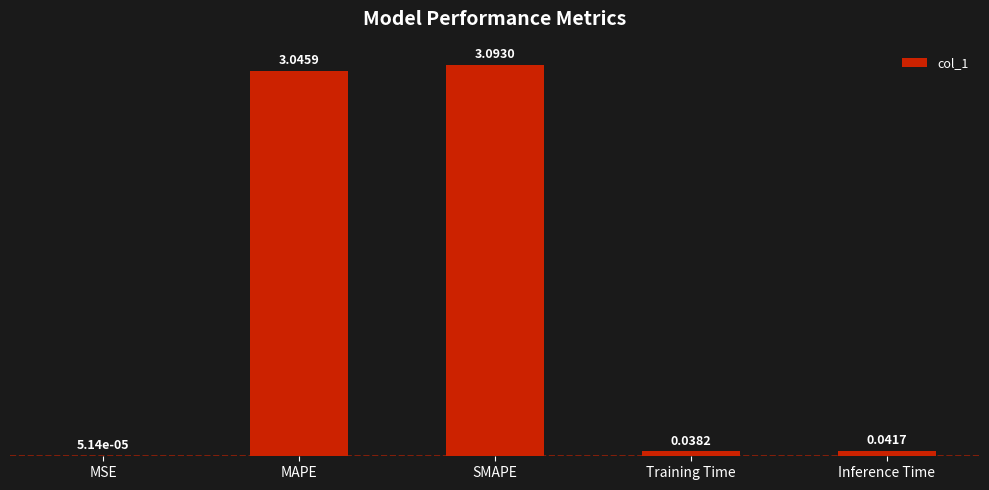

Does the chart contain stacked bars?

No